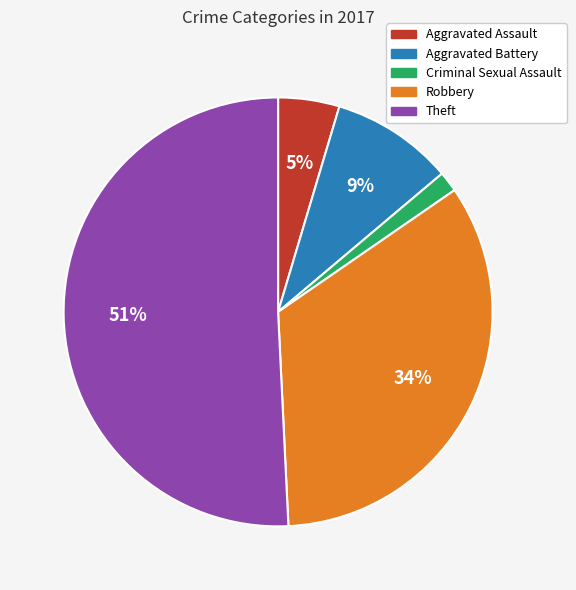

Which has a higher value, Aggravated Assault or Theft?

Theft